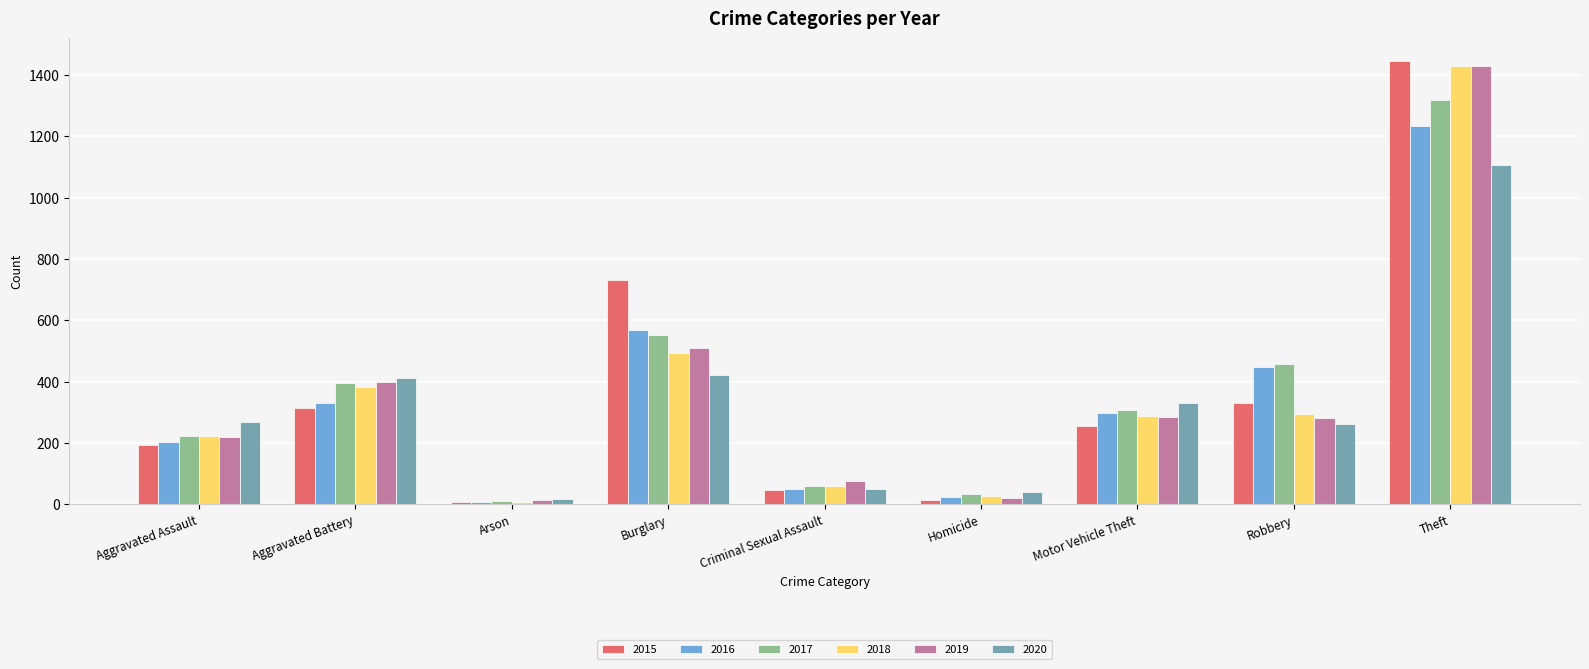

What is the greatest value displayed?

1447